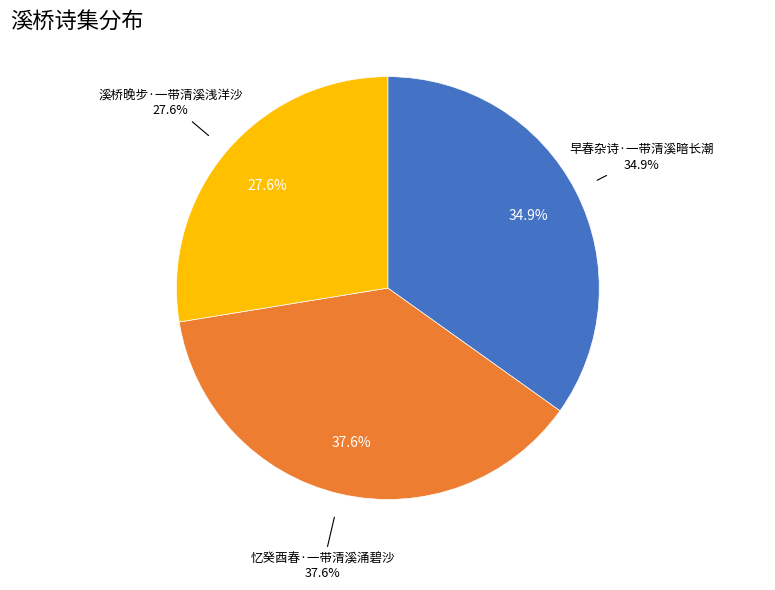

What percentage is the 溪桥晚步·一带清溪浅洋沙 slice, to the nearest percent?

28%